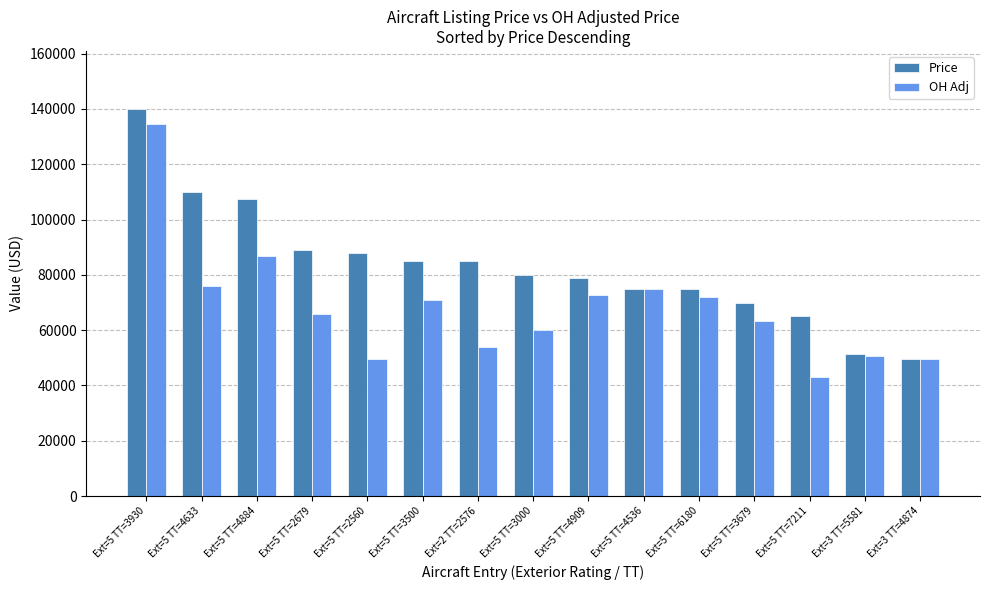

The OH Adj series shows 86900 at Ext=5 TT=4884. True or false?

True